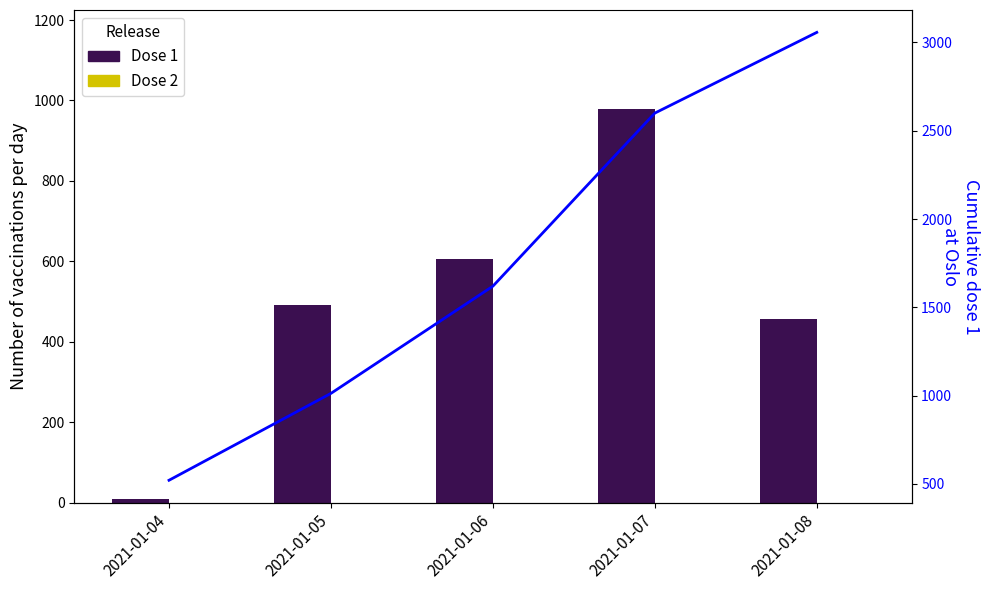

Rank the series by their maximum value, from lowest to highest.

Dose 2, Dose 1, Cumulative dose 1